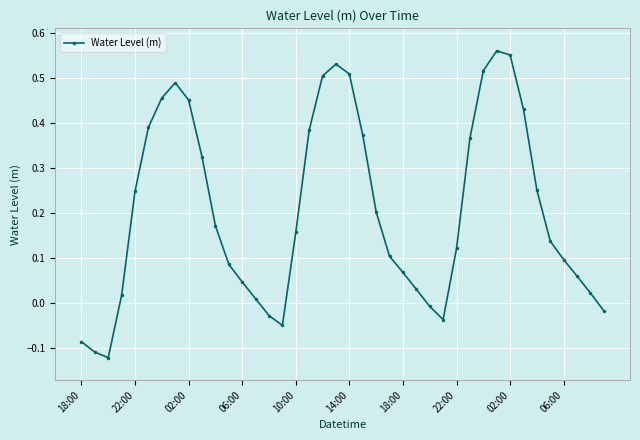

What is the difference between the maximum and minimum values?

0.7